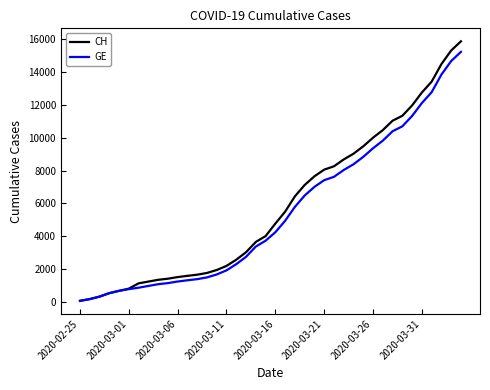

Which series has the largest range (max minus min)?

CH